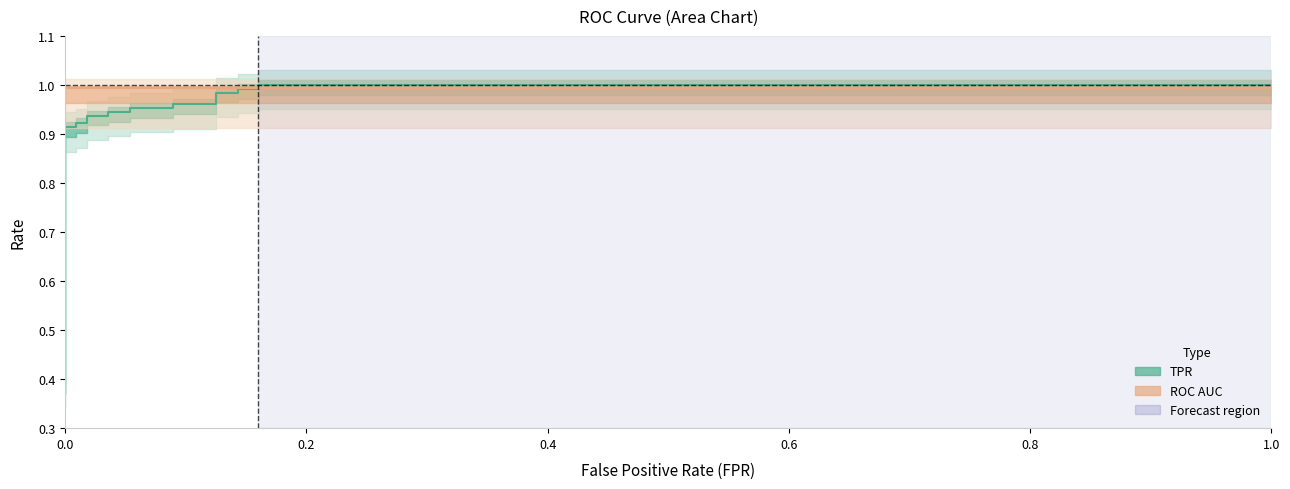

Does the chart have visible grid lines?

No